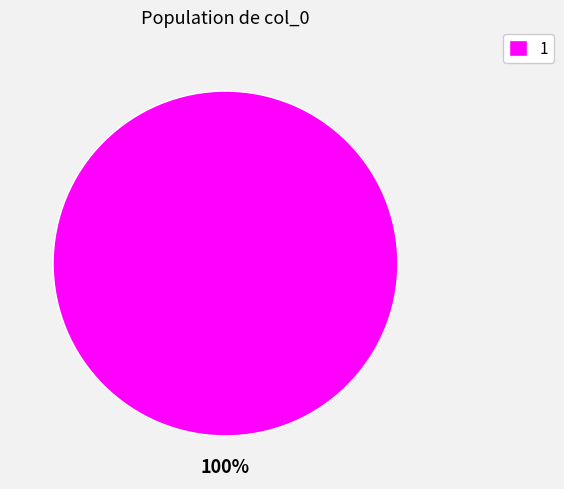

How many segments does this pie chart have?

1